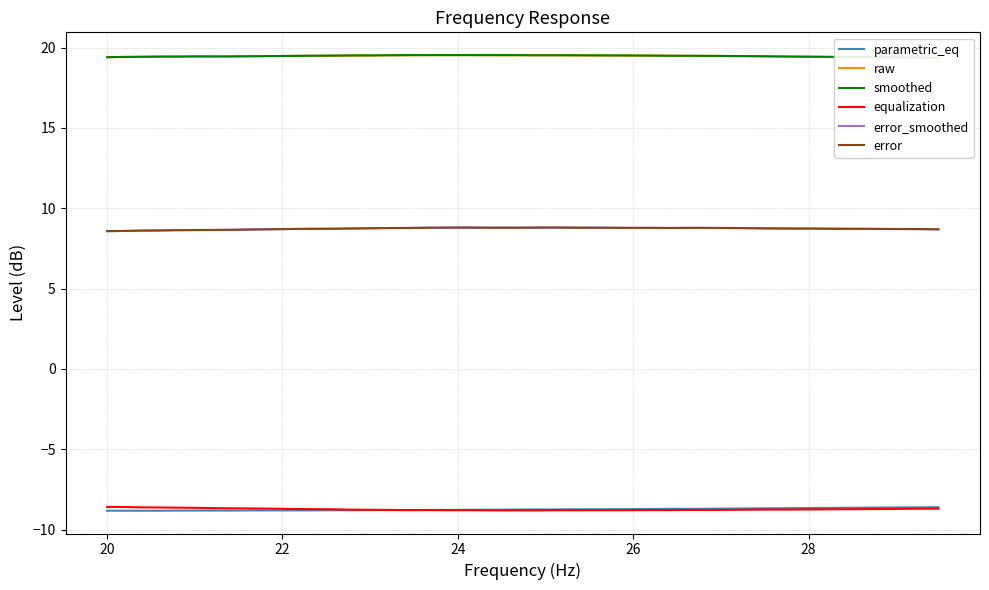

How many lines are shown in the chart?

6